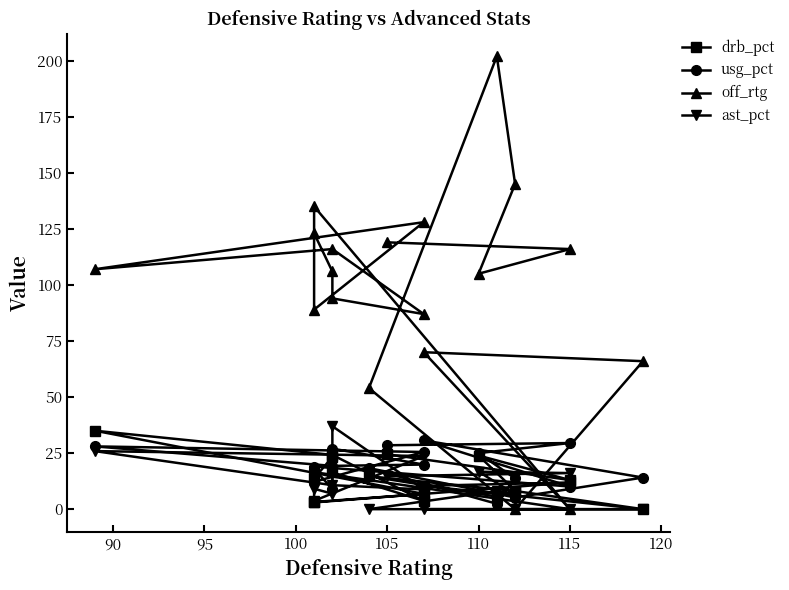

Which series changed the most between 105 and 115?

drb_pct